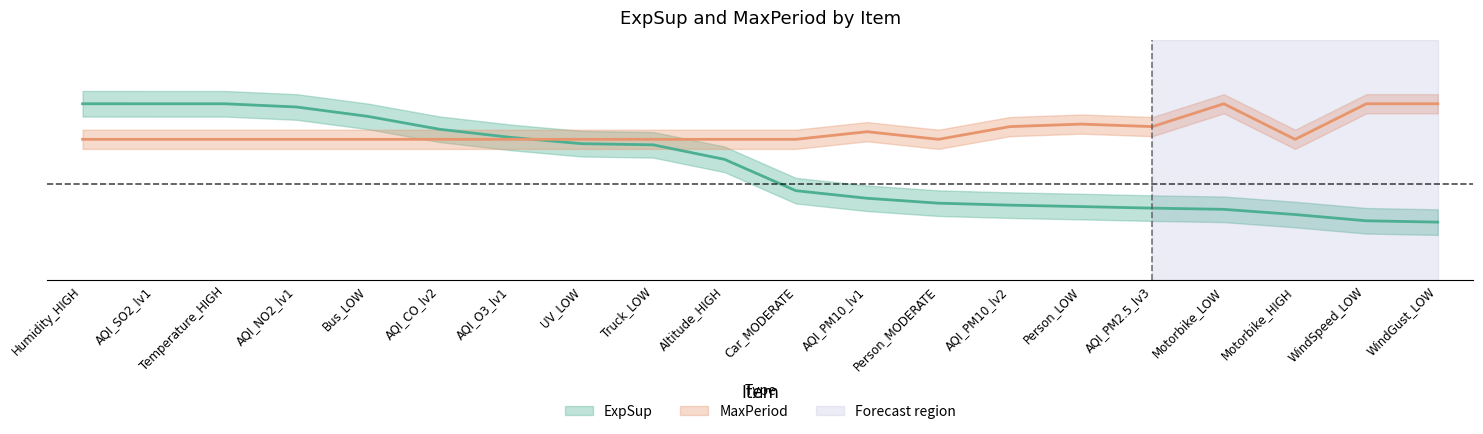

Does the chart have visible grid lines?

No